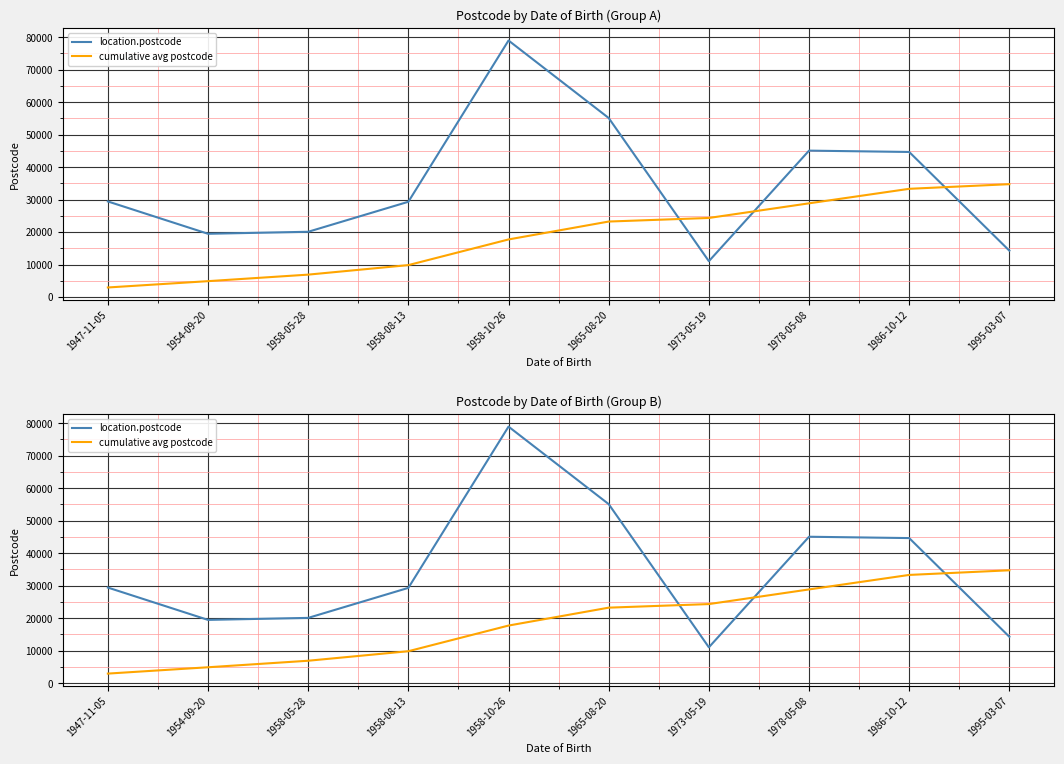

What are all the series names shown in the legend?

location.postcode, cumulative avg postcode